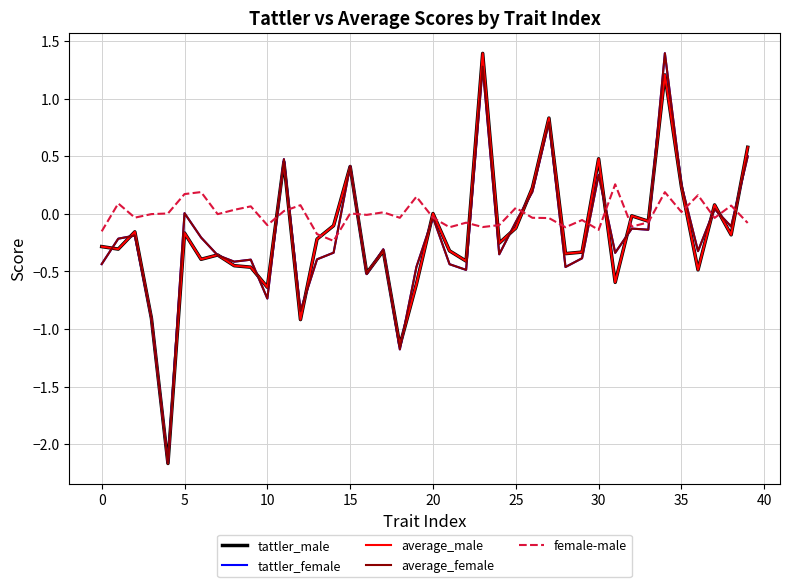

What is the minimum value for tattler_female?

-2.2